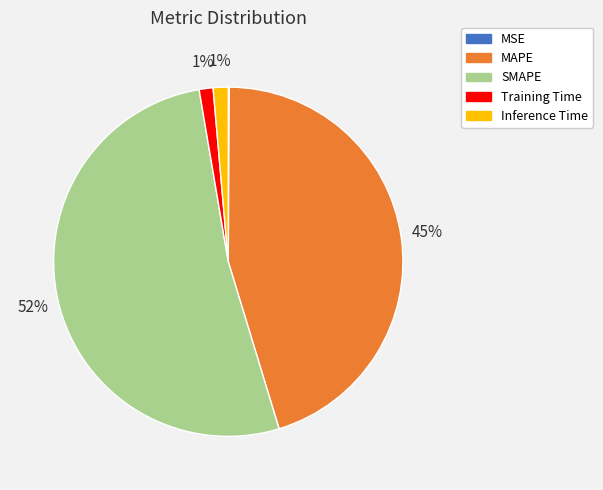

To the nearest percent, what is the average slice percentage?

20%